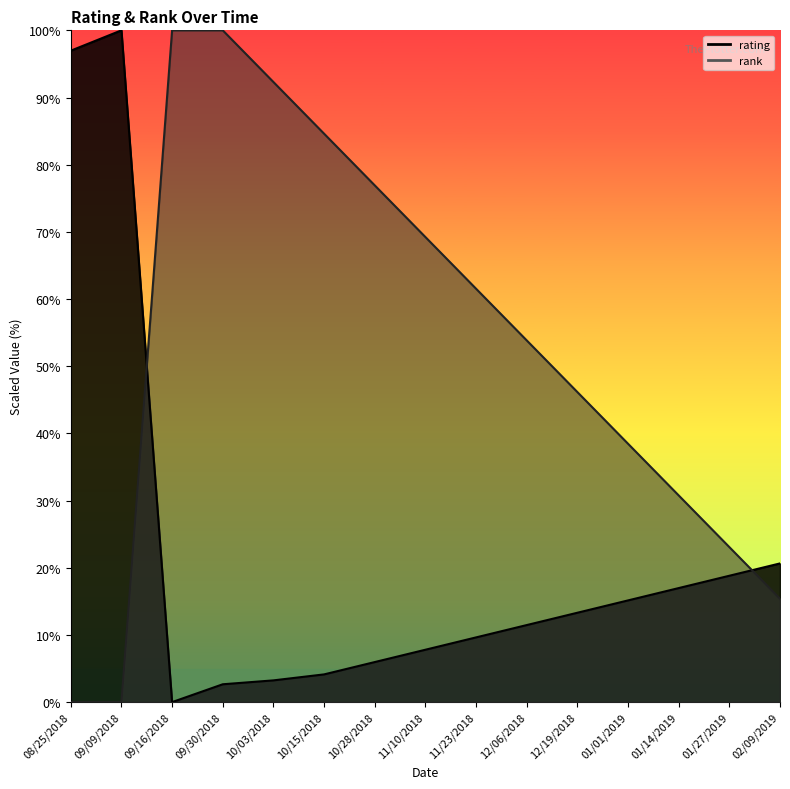

What is the label of the 10th point from the left?

12/06/2018